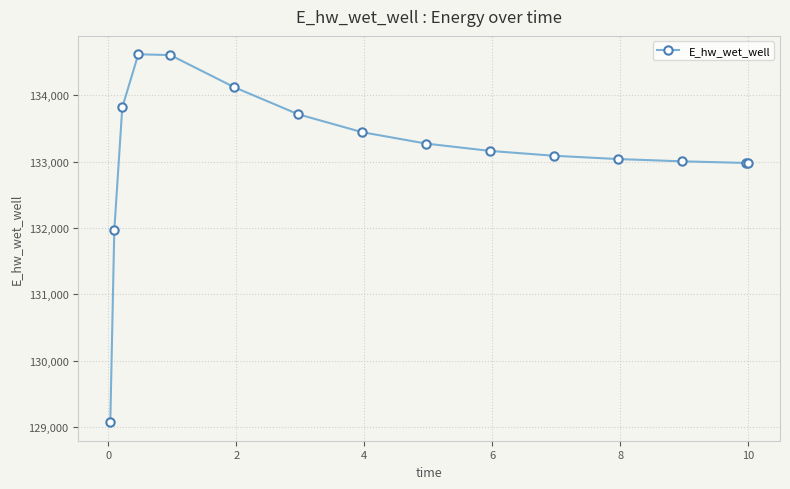

True or false: there are more than 0 points higher than both neighbors.

True